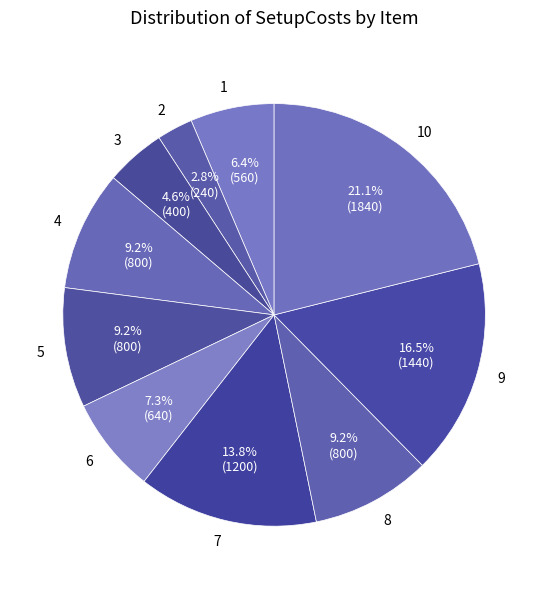

How much of the chart is everything except 5?

90.8%